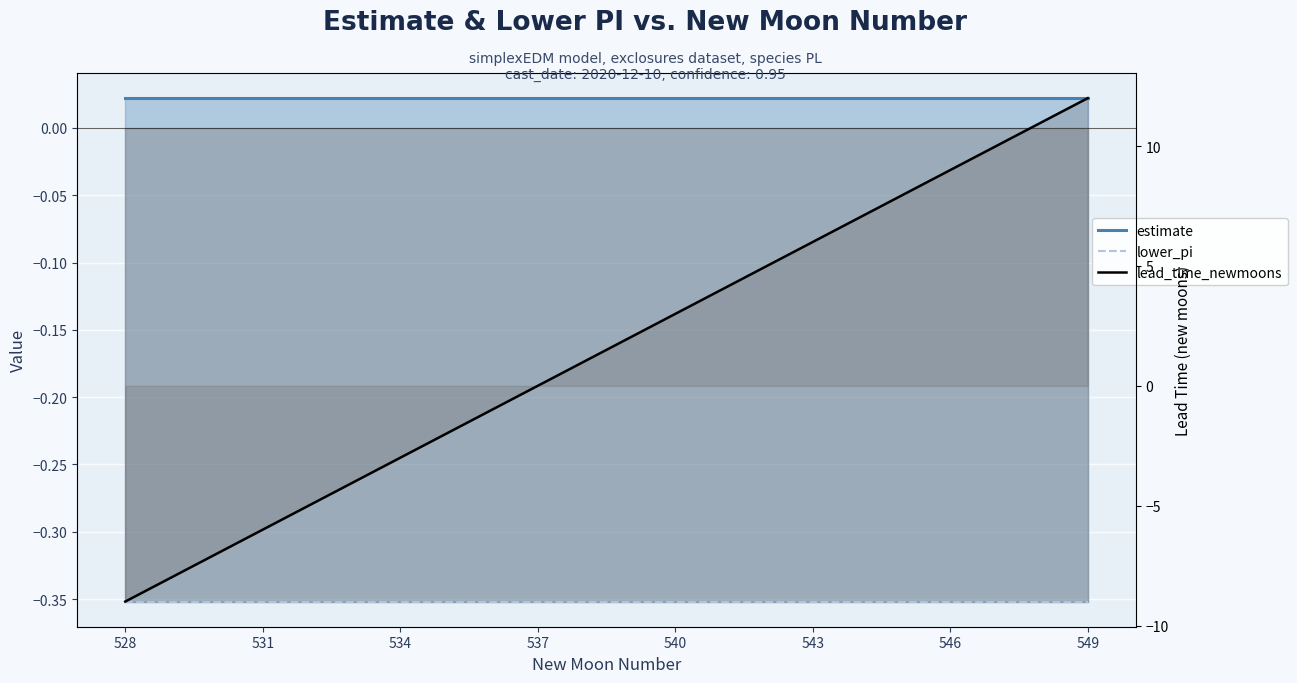

Is it true that lower_pi equals -0.5 at 537?

False